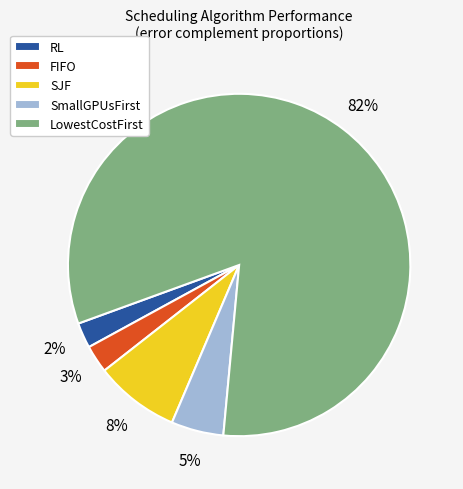

Is there any slice that represents more than half of the pie?

Yes